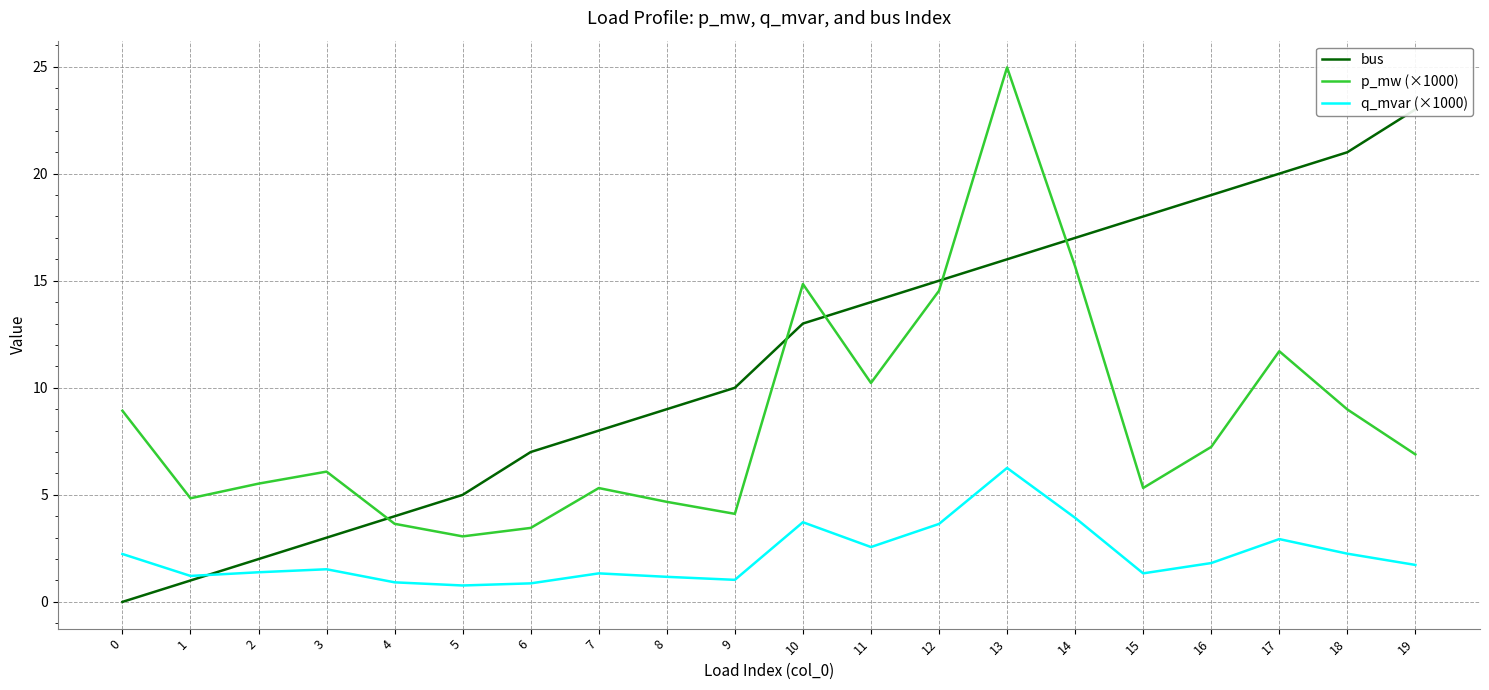

Between 1 and 7, which series saw the biggest shift?

bus